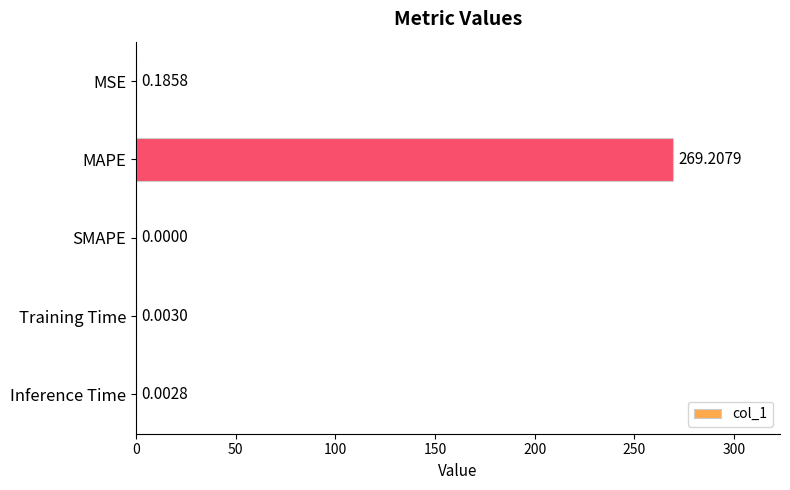

How many distinct data groups are displayed?

1